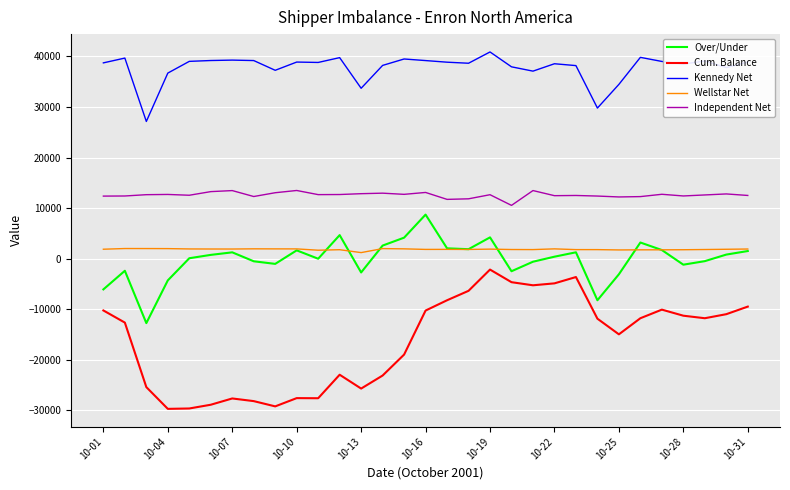

Which series has the widest spread of values?

Cum. Balance